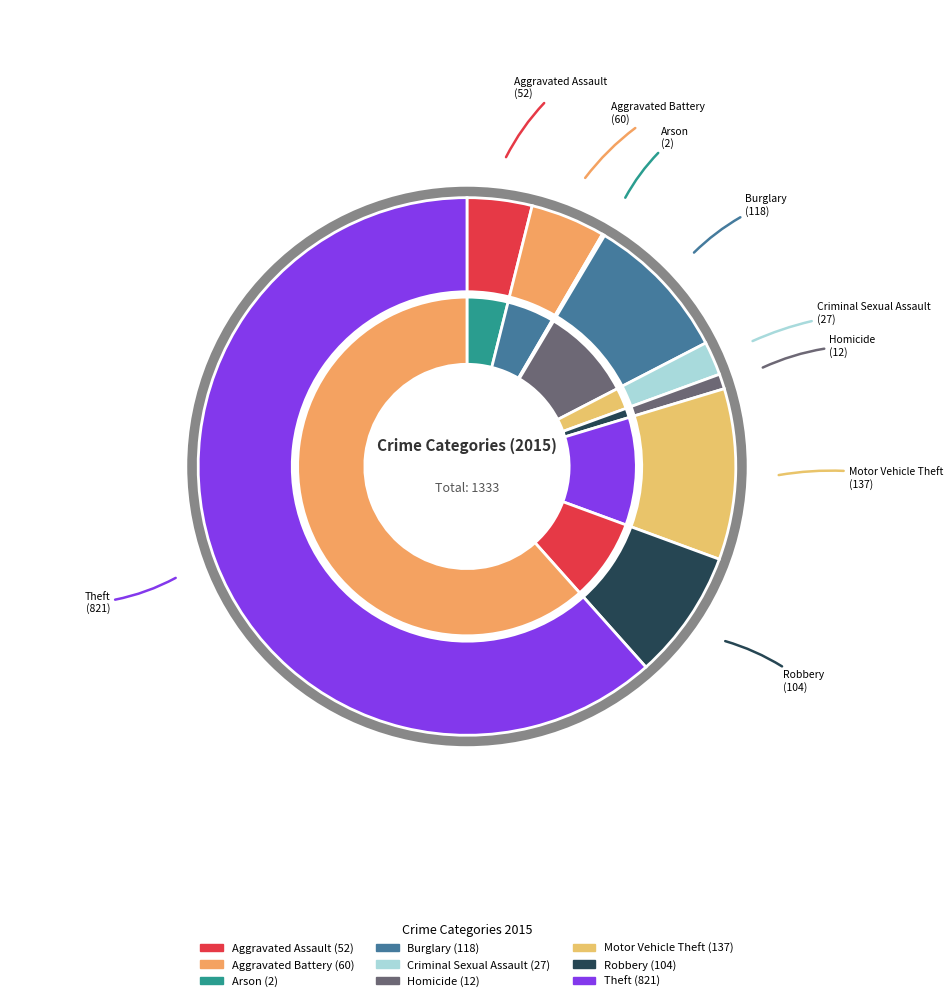

What is the ratio of the value at Criminal Sexual Assault to the value at Motor Vehicle Theft?

0.2